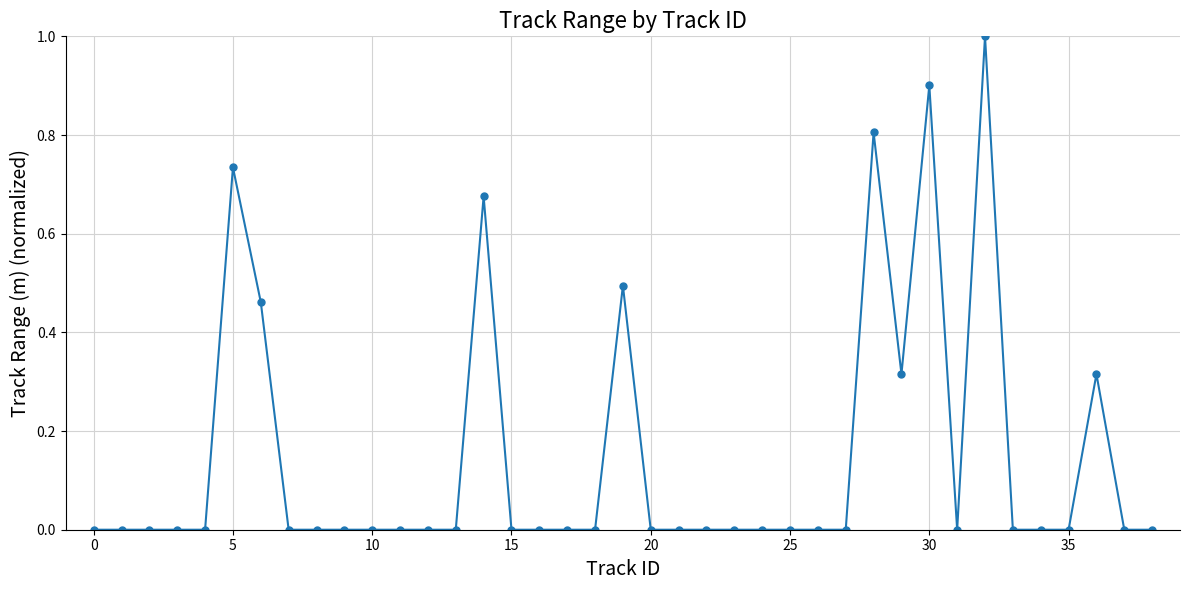

What is the maximum value shown in the chart?

1.0